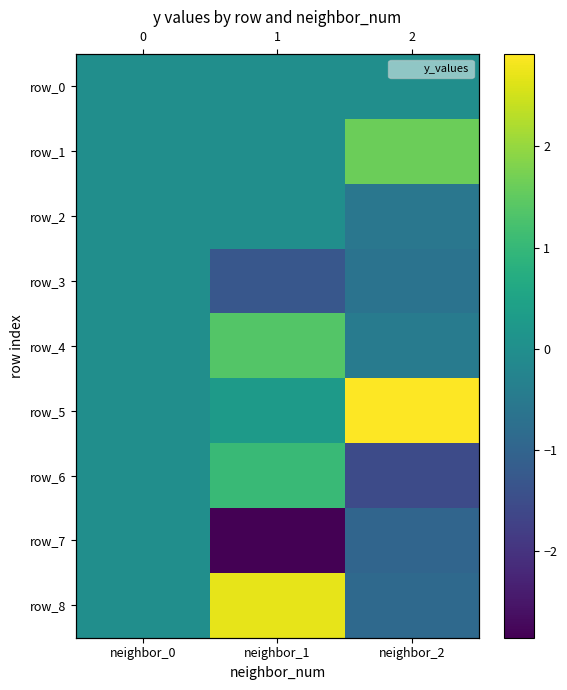

What is the approximate value of row_3 at neighbor_2?

-0.7